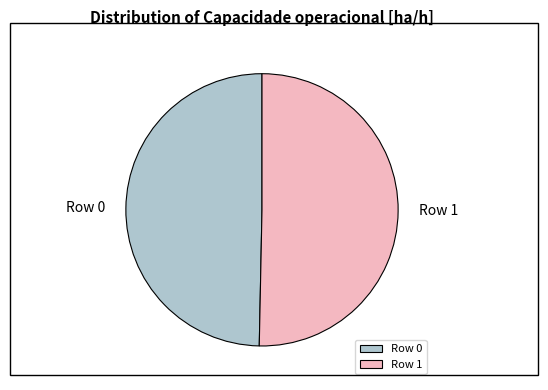

Which category accounts for the majority?

Row 1